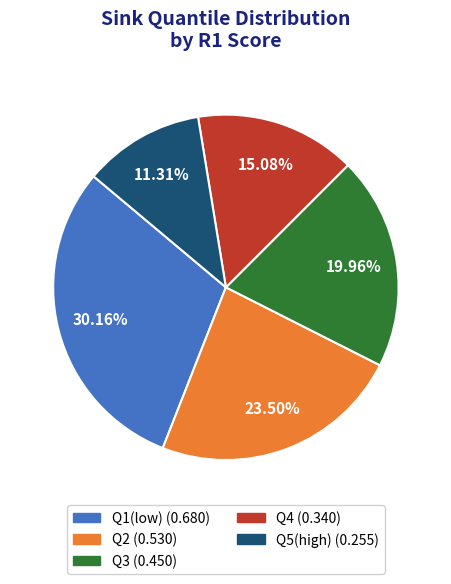

How many segments does this pie chart have?

5